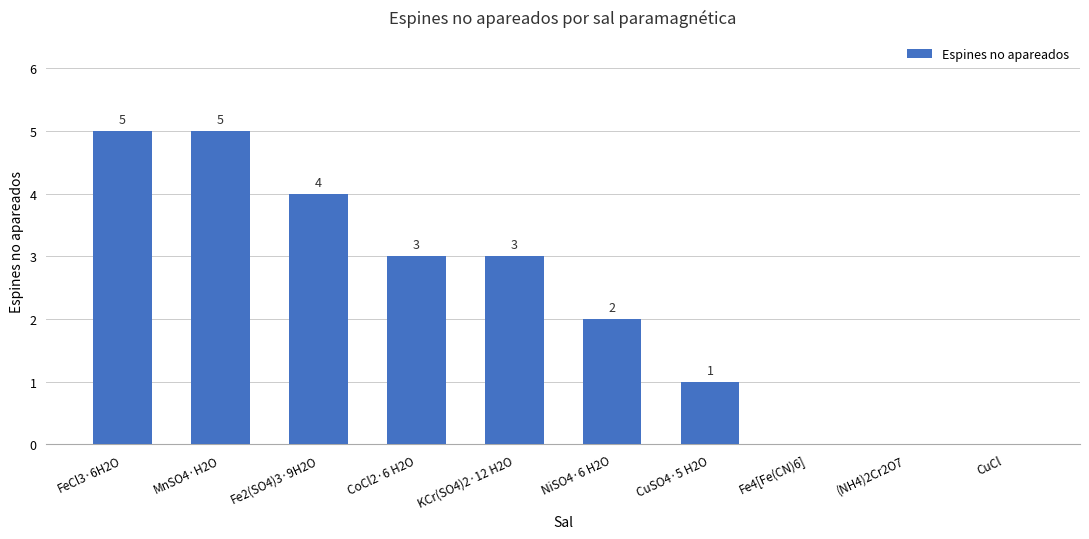

Reading right to left, transcribe all the data shown in this chart.

CuCl=0	(NH4)2Cr2O7=0	Fe4[Fe(CN)6]=0	CuSO4·5 H2O=1	NiSO4·6 H2O=2	KCr(SO4)2·12 H2O=3	CoCl2·6 H2O=3	Fe2(SO4)3·9H2O=4	MnSO4·H2O=5	FeCl3·6H2O=5